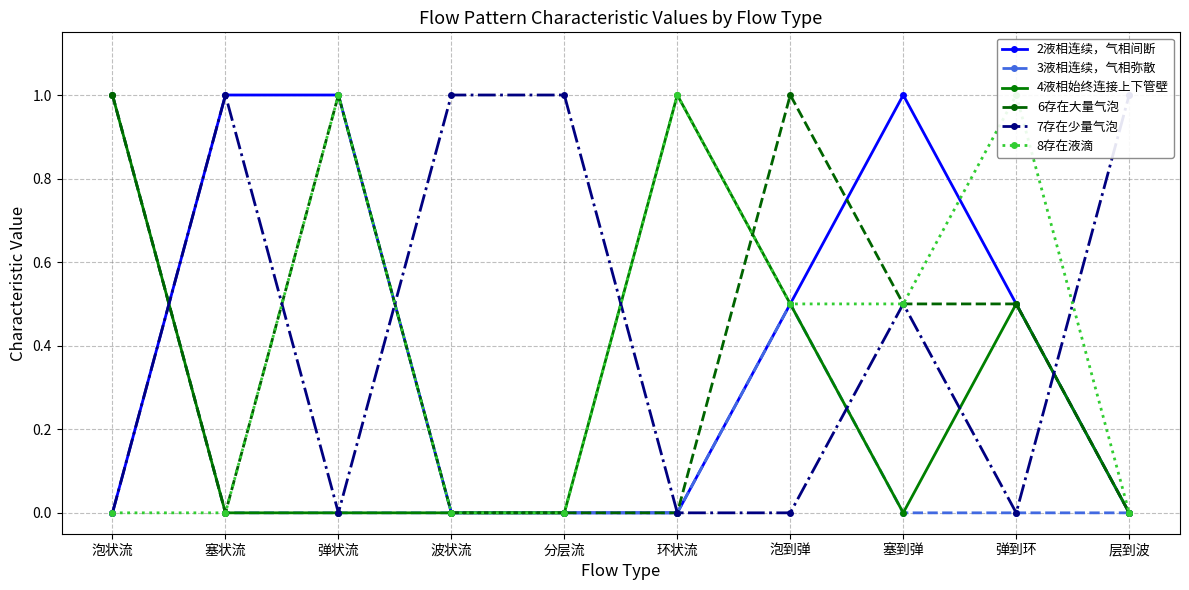

How many values in 6存在大量气泡 are above zero?

5